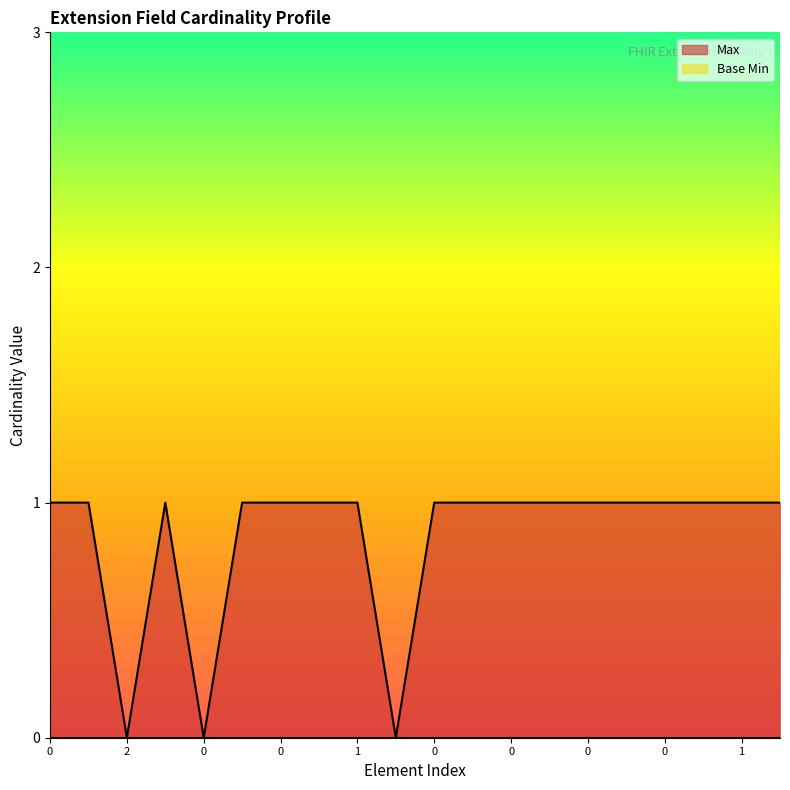

The chart shows a value of 0 at 0. True or false?

True